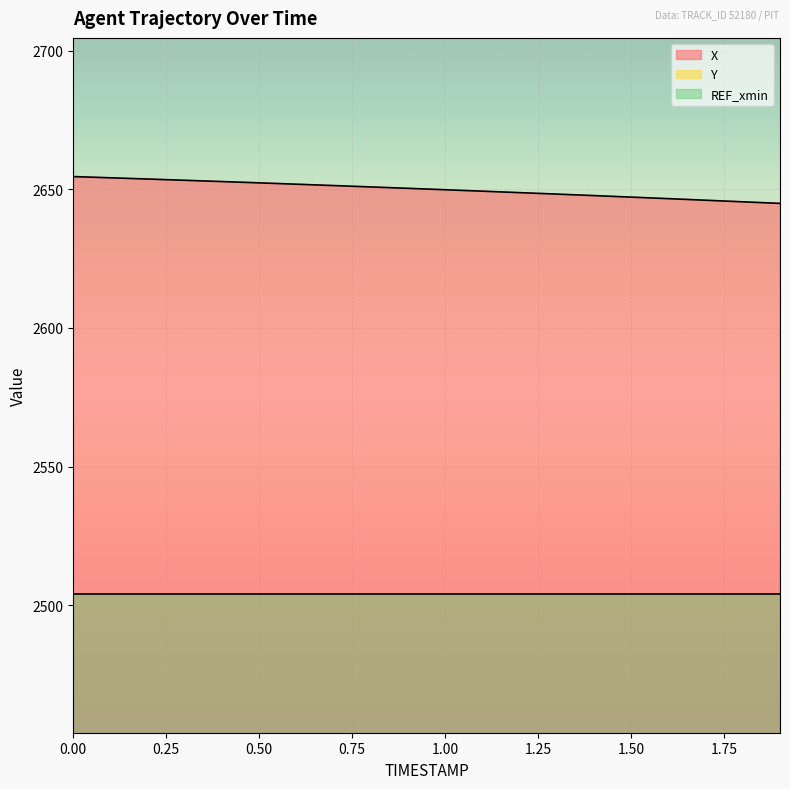

How many values in the Y series are below 1529?

10